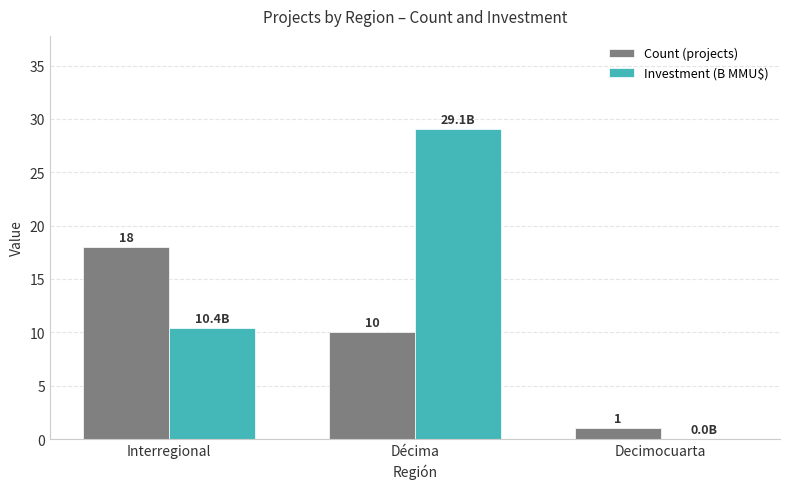

Where does the Count (projects) series first go above 10?

Interregional